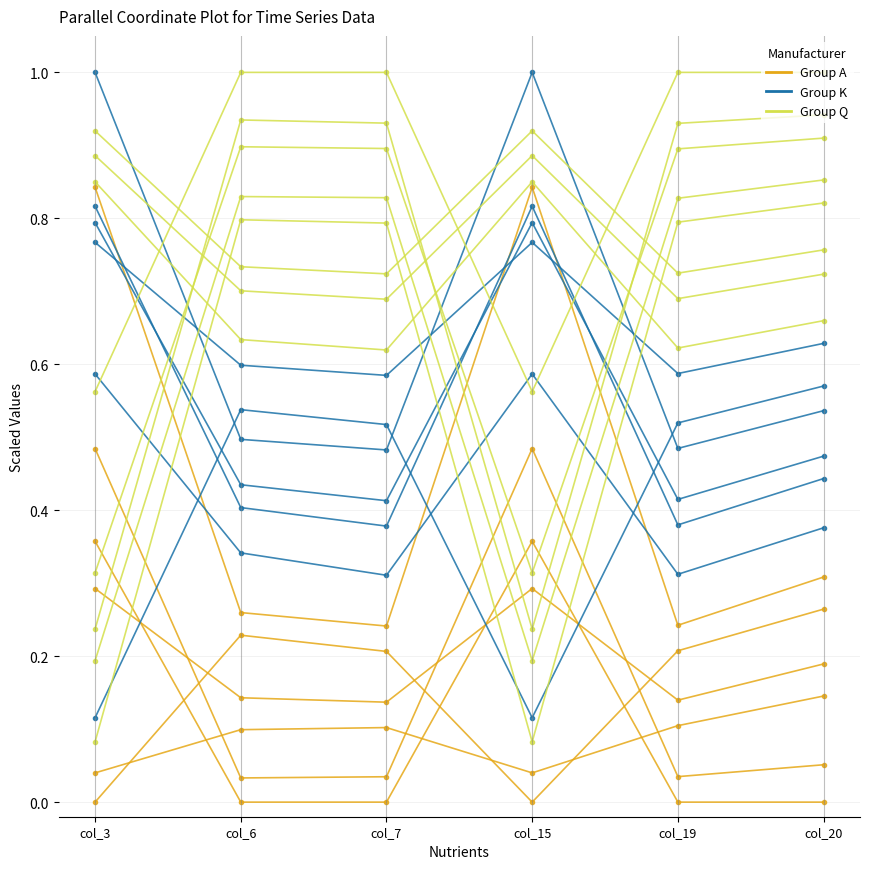

What is the difference between the second highest and second lowest values in the col_19/col_20 series?

0.2